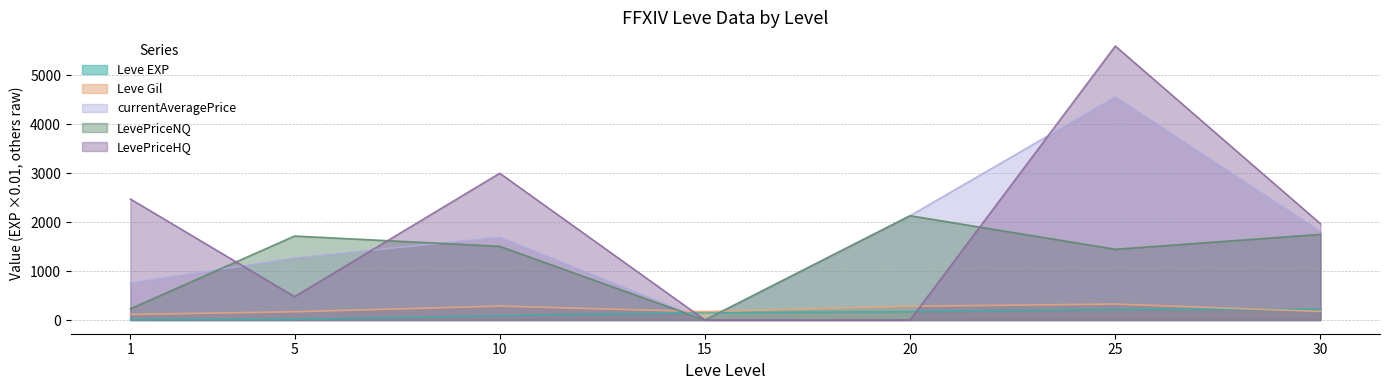

How many times do LevePriceNQ and Leve EXP cross each other?

2